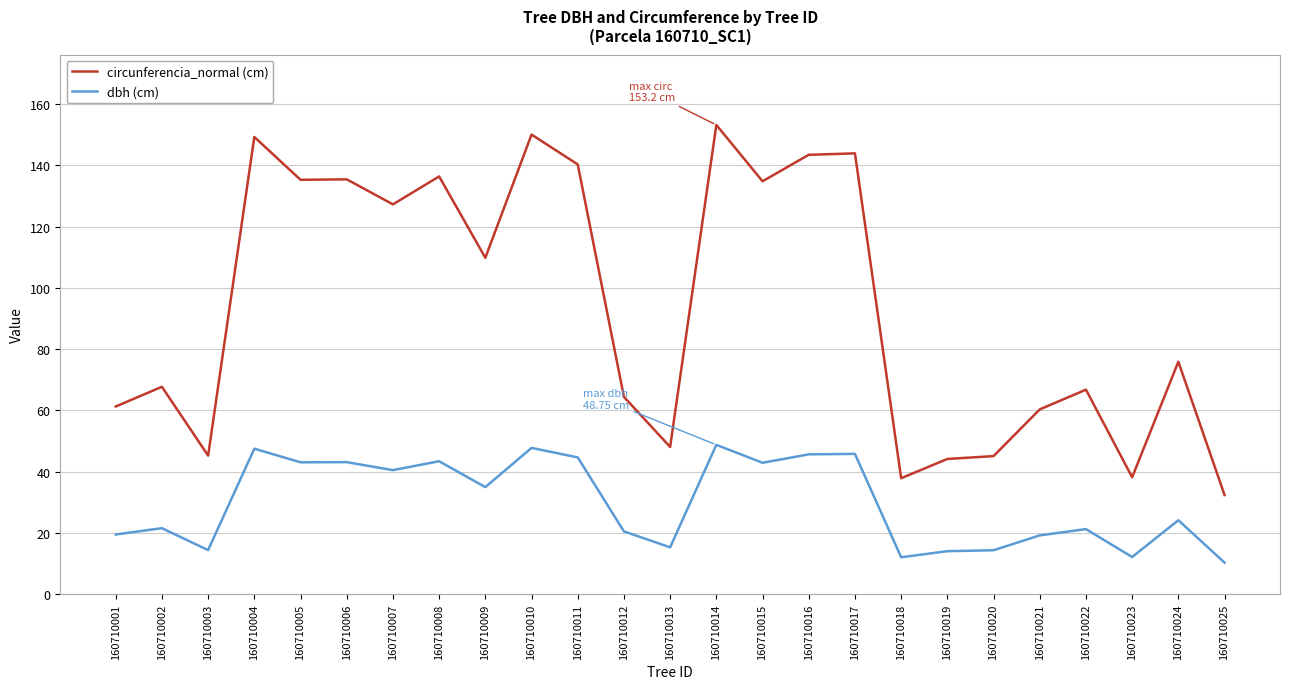

Which series has the widest spread of values?

circunferencia_normal (cm)